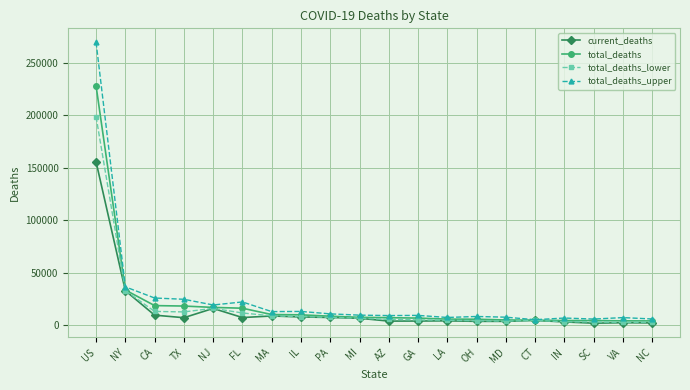

How many lines are shown in the chart?

4